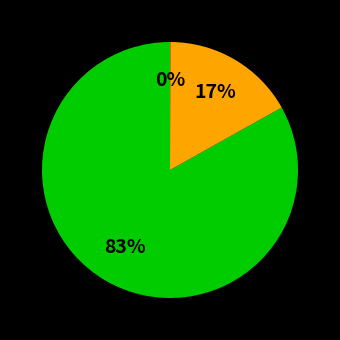

Does any single category account for the majority?

Yes